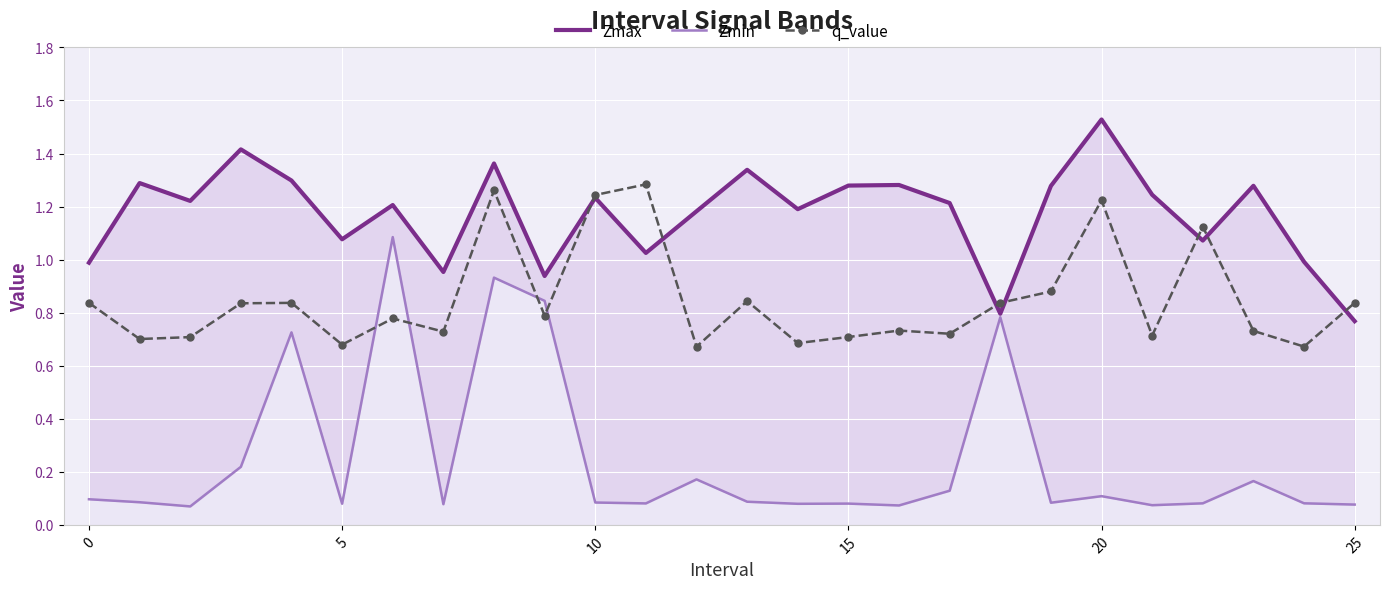

Count the q_value values in the range 0 to 1.

21